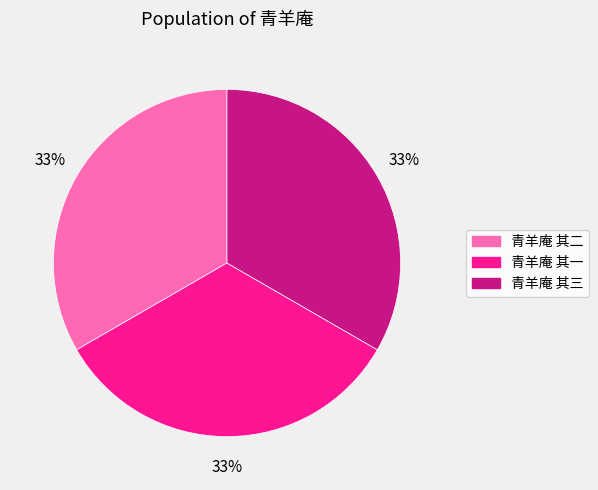

To the nearest percent, what portion does 青羊庵 其二 represent?

33%